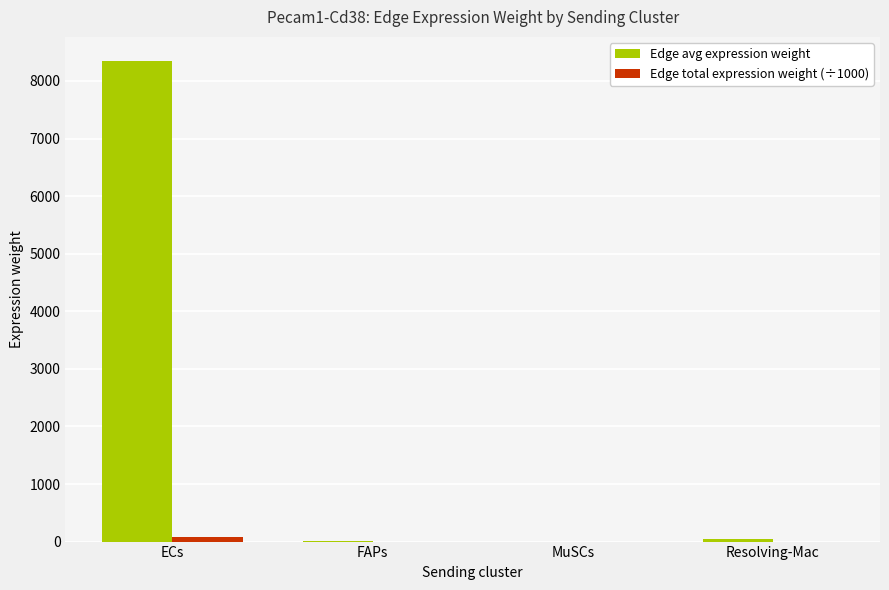

What is the sum of all Edge avg expression weight values?

8413.8